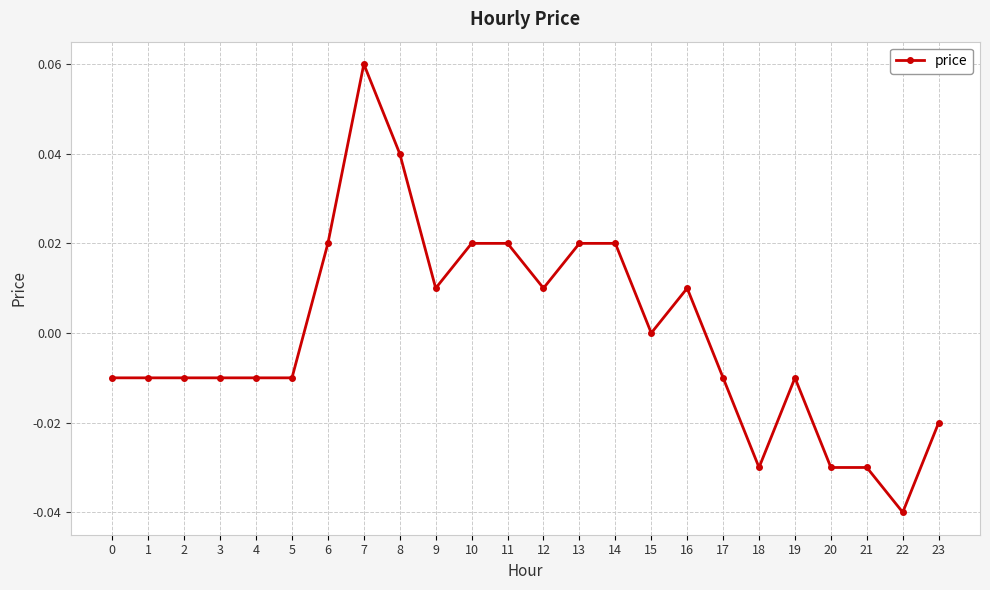

Where does the data first go above 0?

6